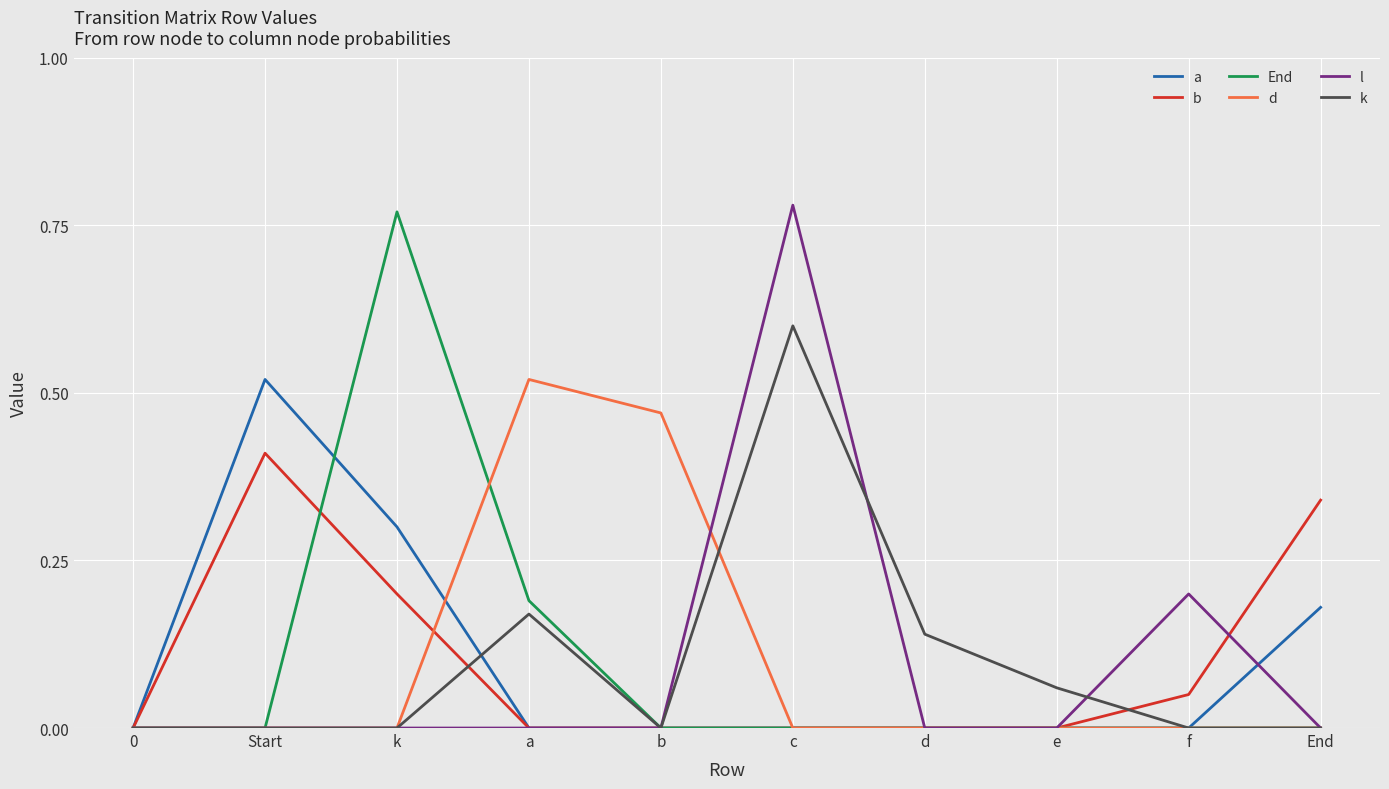

Is the value of k at End greater than the value of l at f?

No